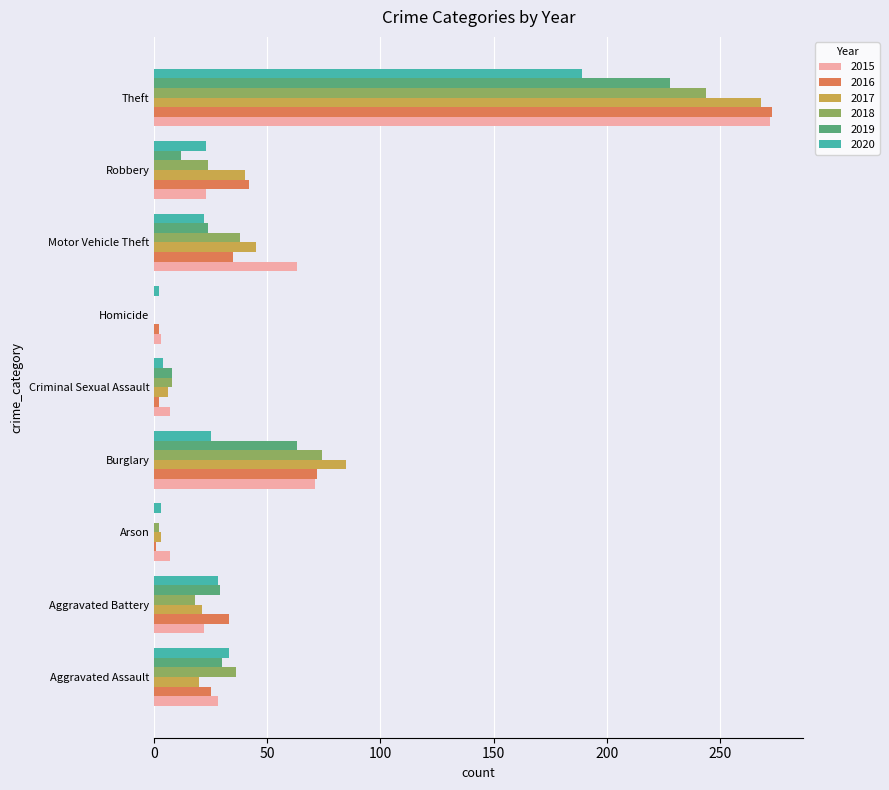

What is the sum of all 2019 values?

394